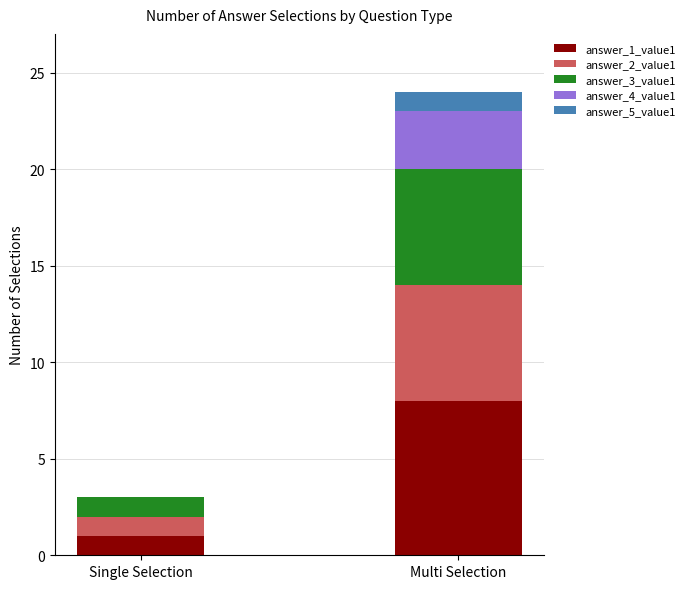

At which category is the sum across all series the highest?

Multi Selection